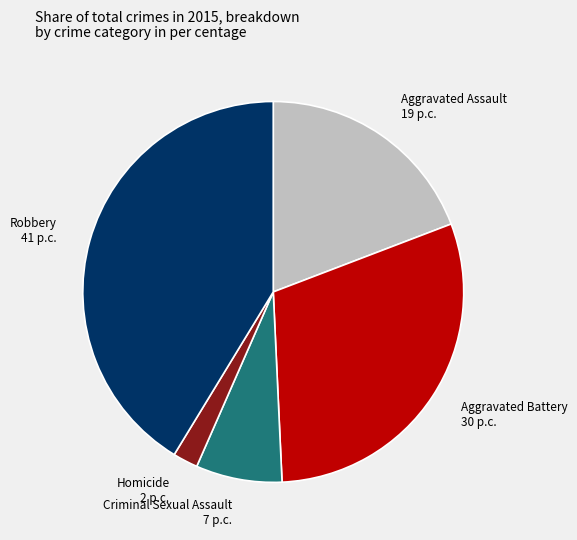

True or false: Homicide accounts for 7% of the total.

False